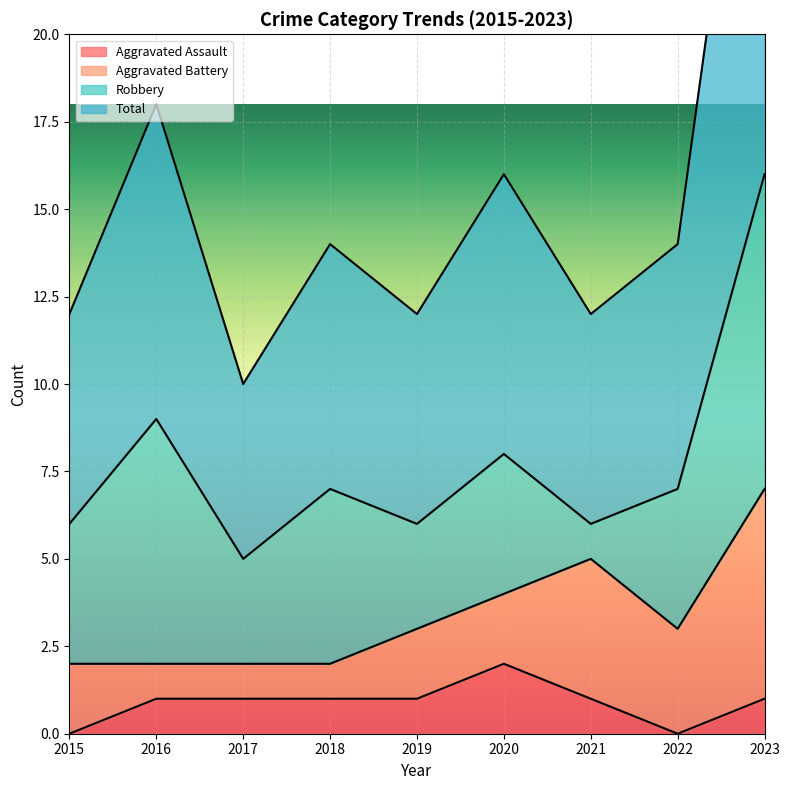

What is the difference between the Total values at 2018 and 2017?

2